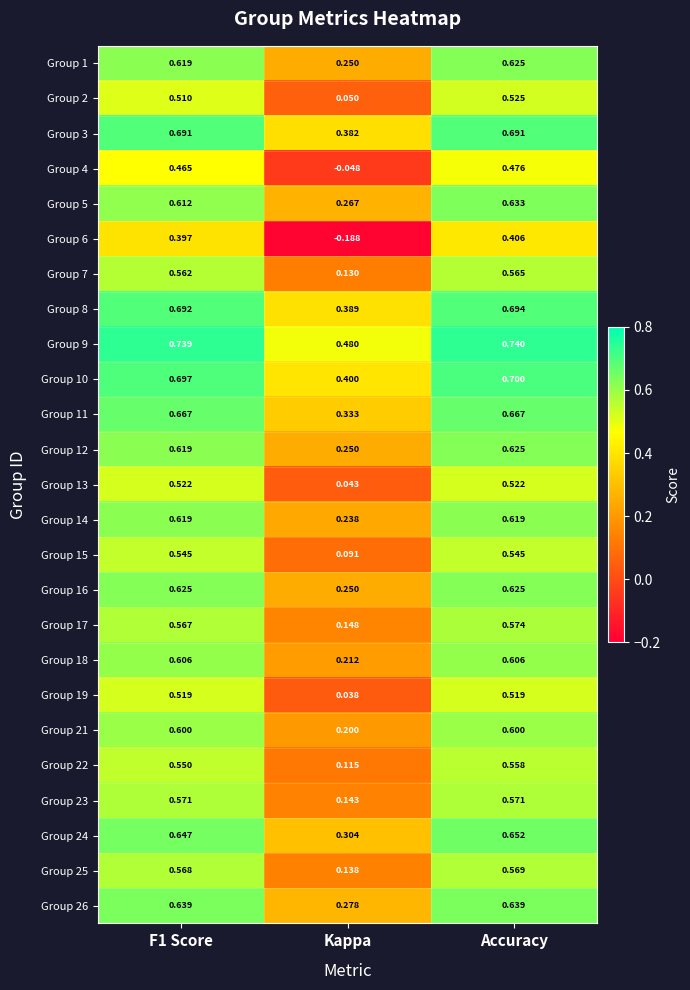

At which category is the sum across all series the highest?

Accuracy